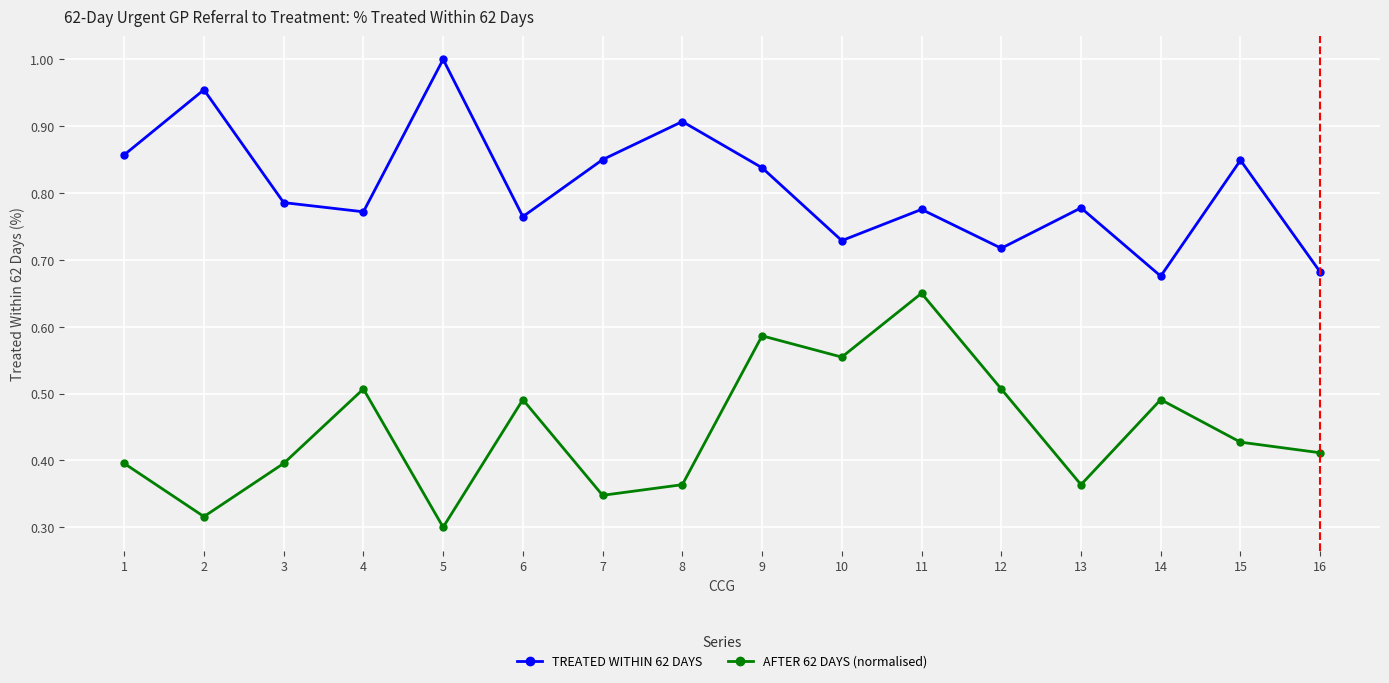

What is the sum of all TREATED WITHIN 62 DAYS values?

12.9